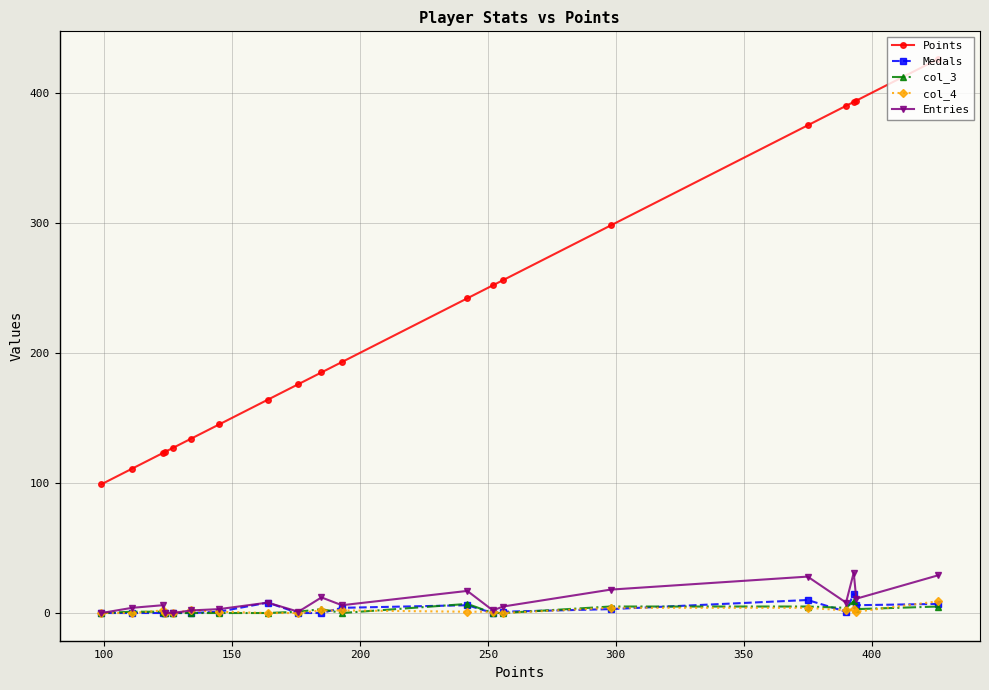

What is the maximum value for Medals?

15